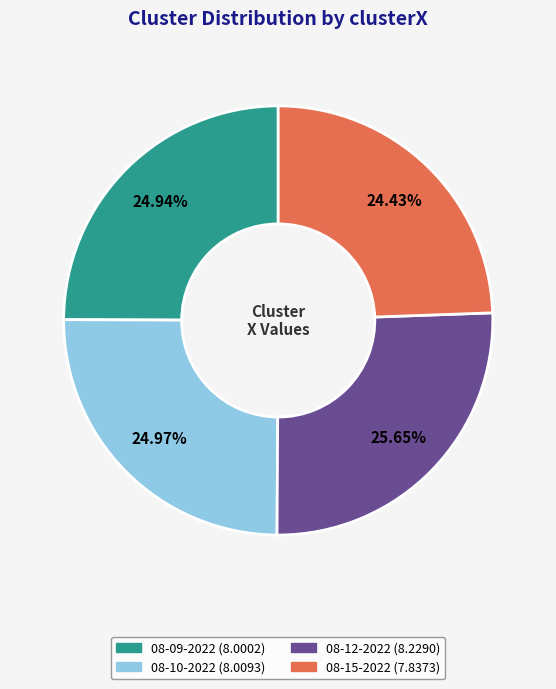

Is there a majority slice in this chart?

No